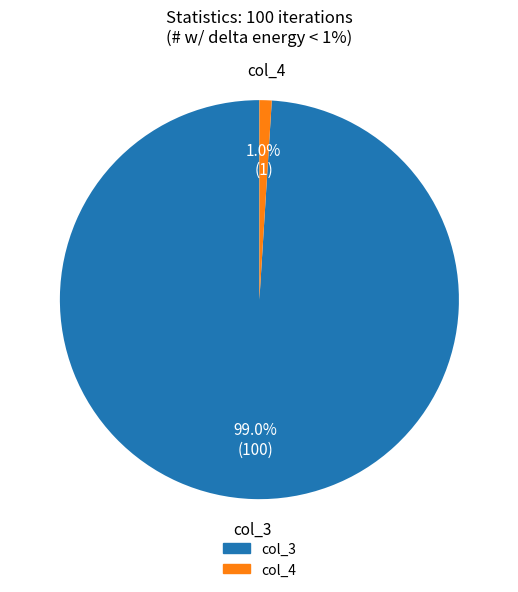

How many segments does this pie chart have?

2